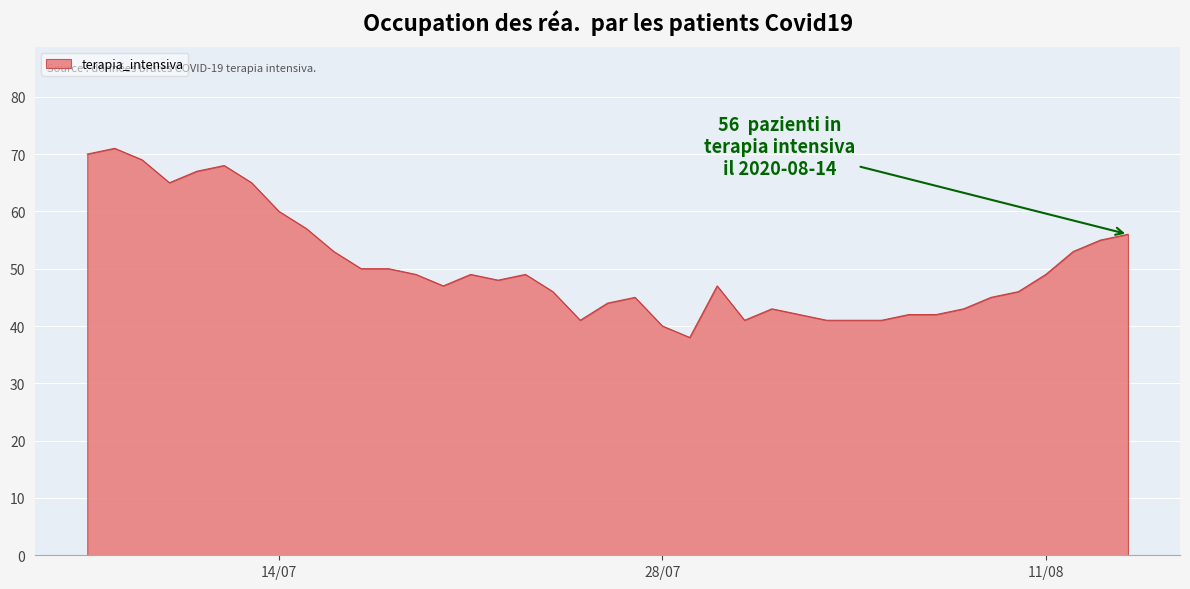

What is the minimum value shown in the chart?

38